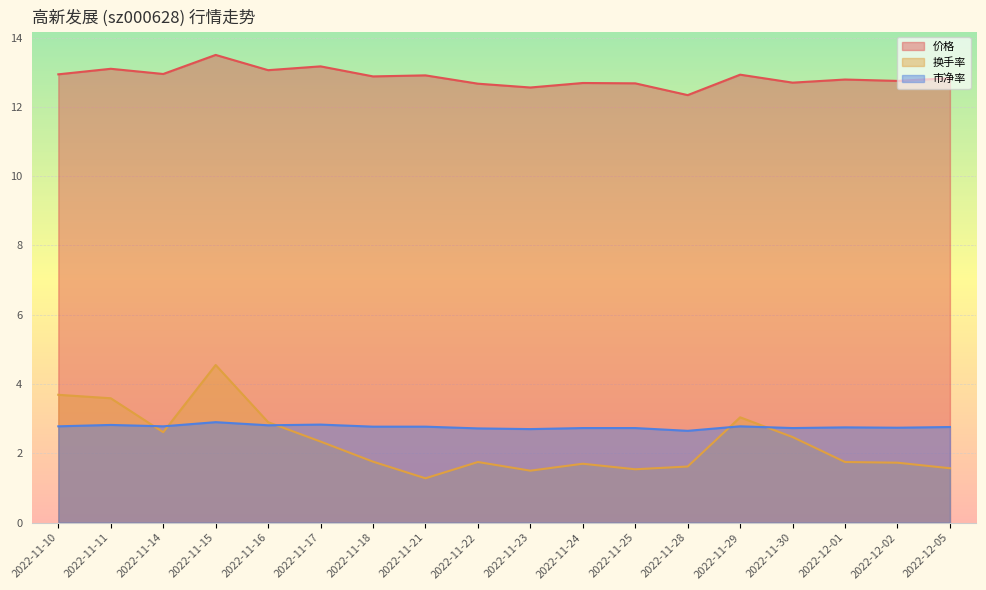

What are all the series names shown in the legend?

价格, 换手率, 市净率